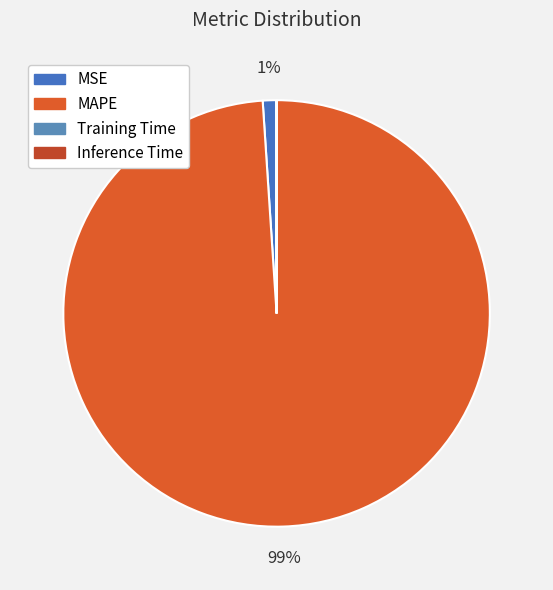

Rank the categories by value from highest to lowest.

MAPE, MSE, Training Time, Inference Time